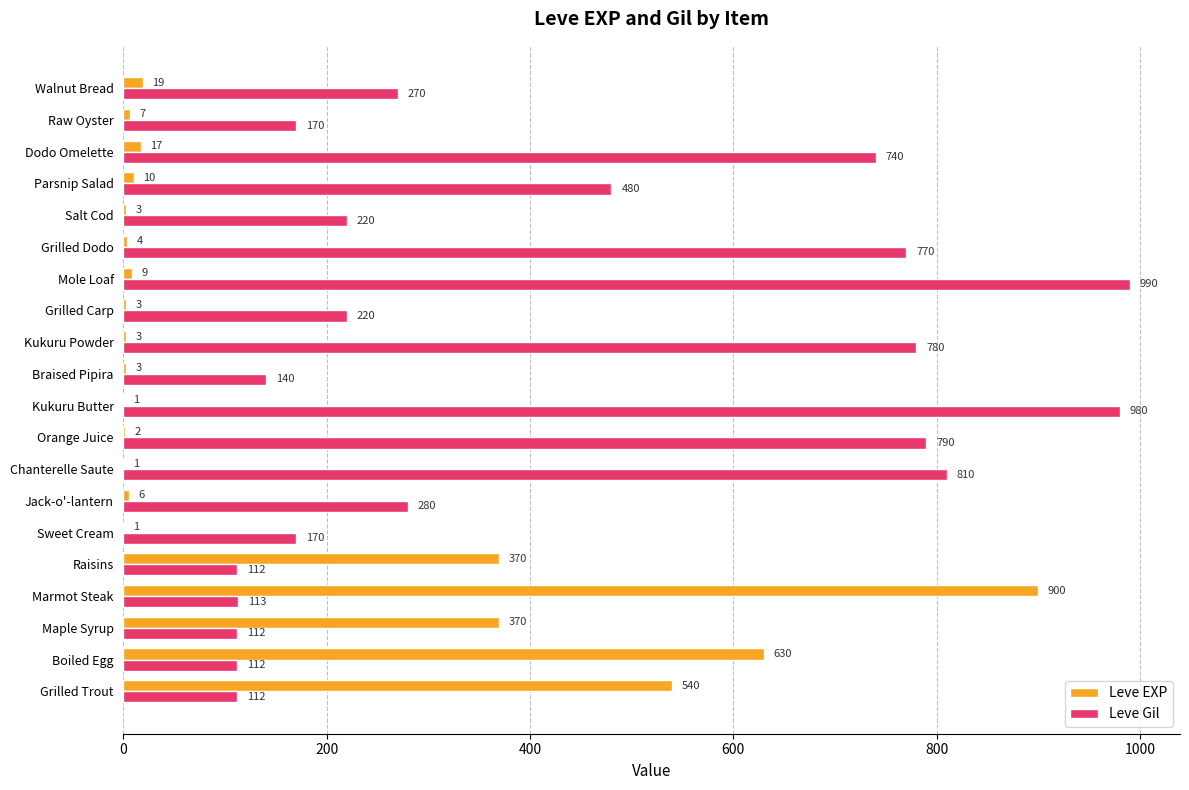

What is the sum of all Leve Gil values?

8371